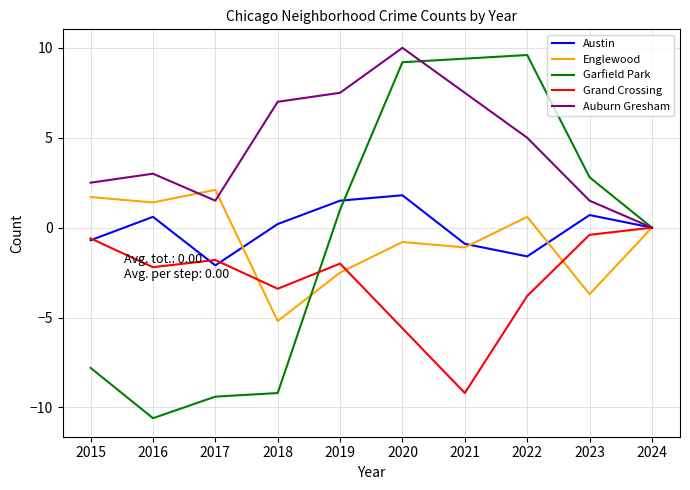

List the series in order of their peak value, lowest first.

Grand Crossing, Austin, Englewood, Garfield Park, Auburn Gresham